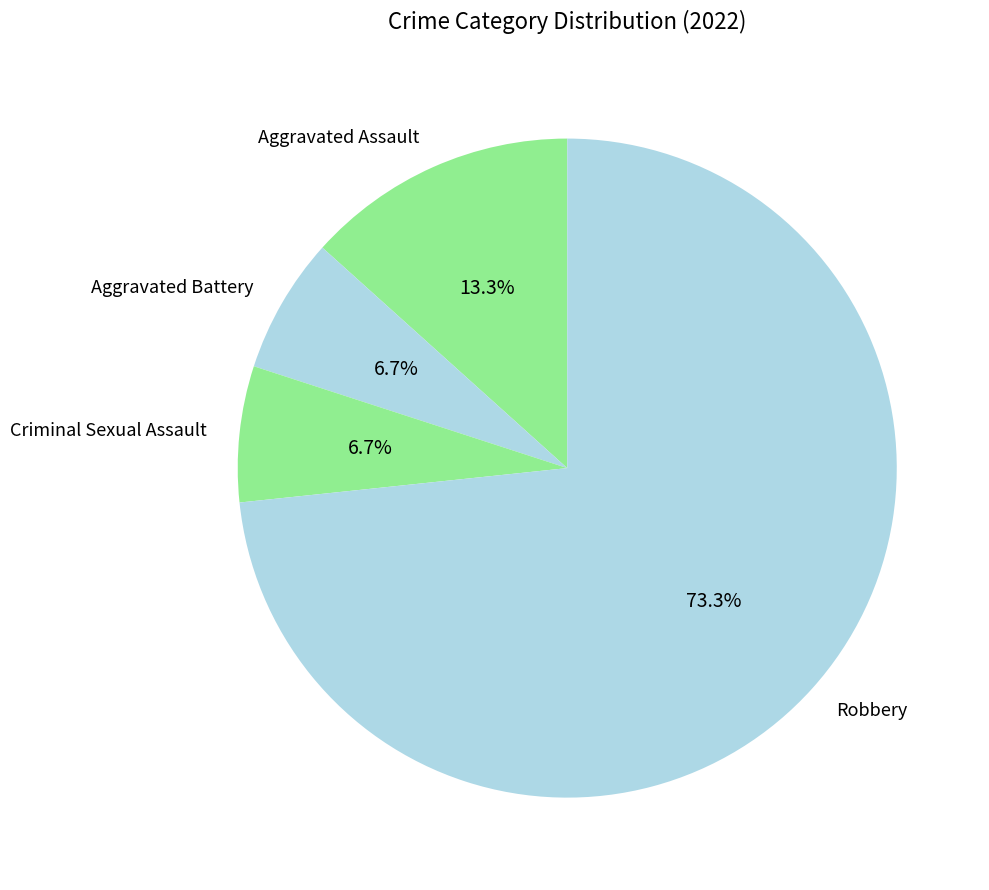

What is the majority slice?

Robbery